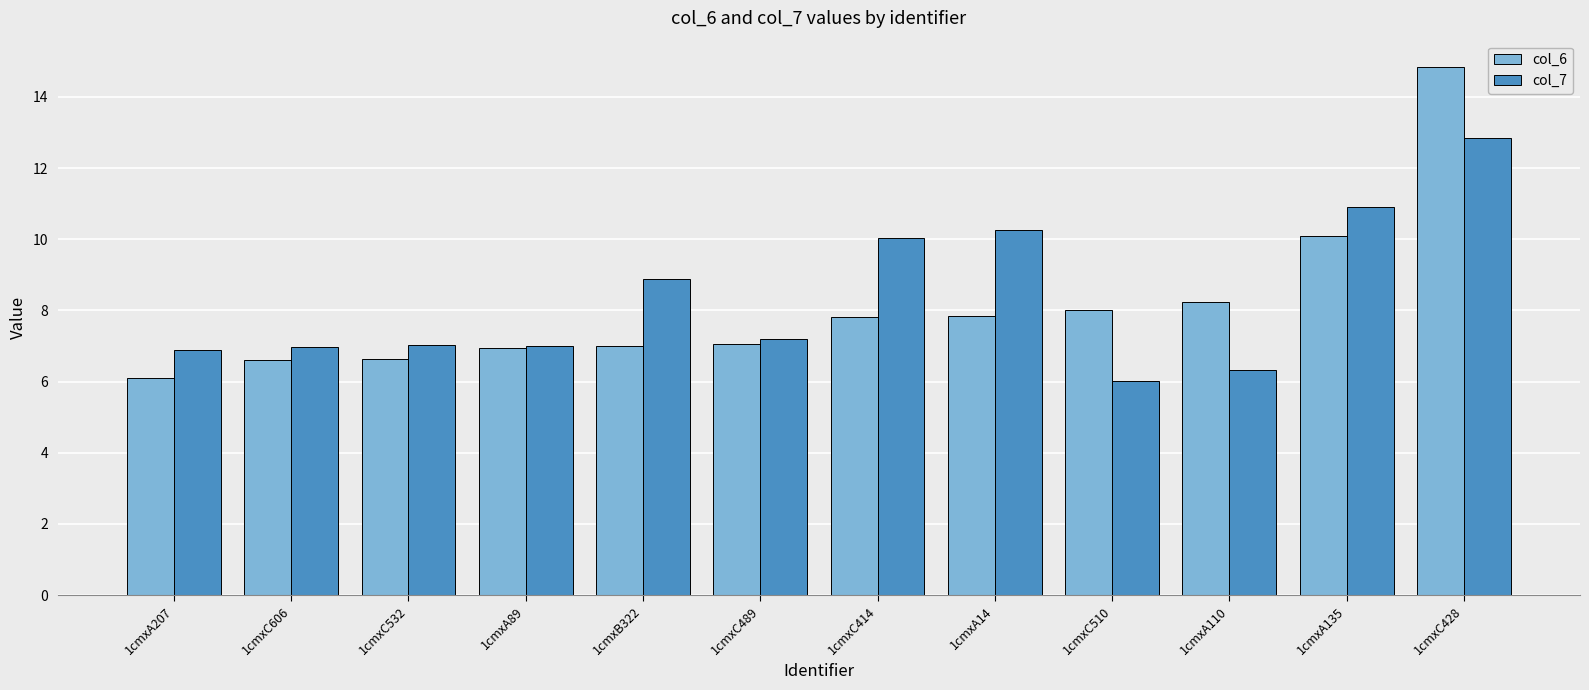

What position from the right is 1cmxC489?

7